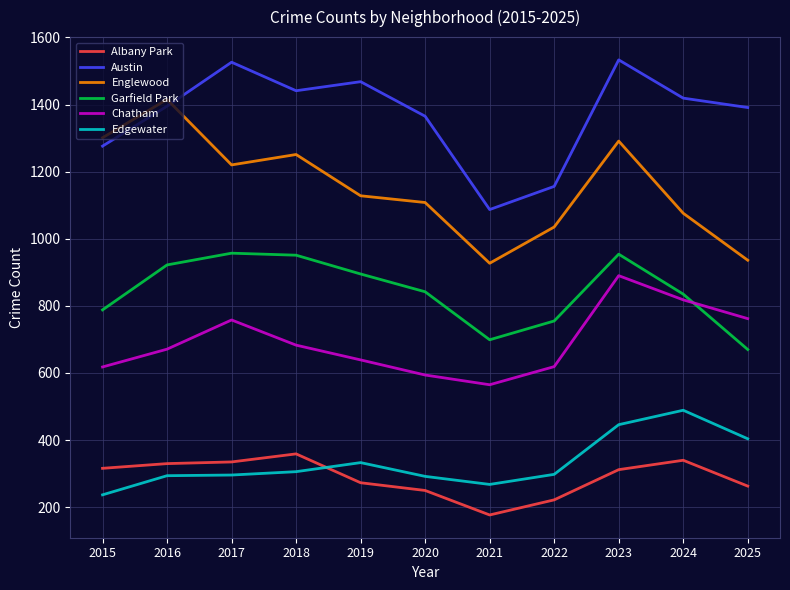

Which series has the largest range (max minus min)?

Englewood